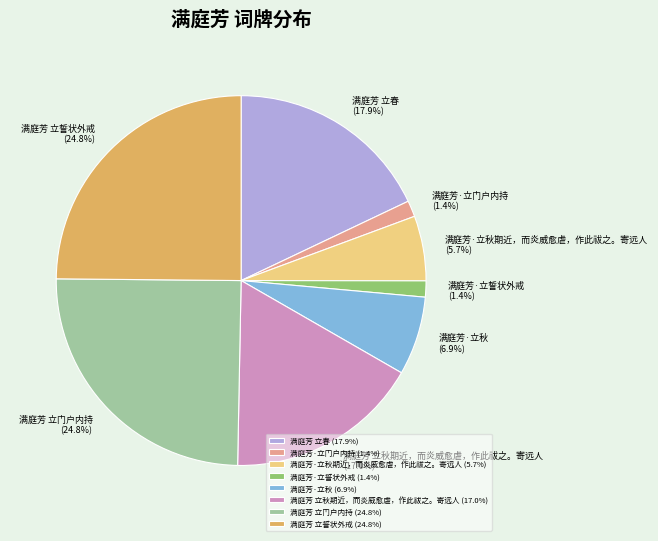

The 满庭芳 立秋期近，而炎威愈虐，作此祓之。寄远人 slice represents 17% of the pie. True or false?

True